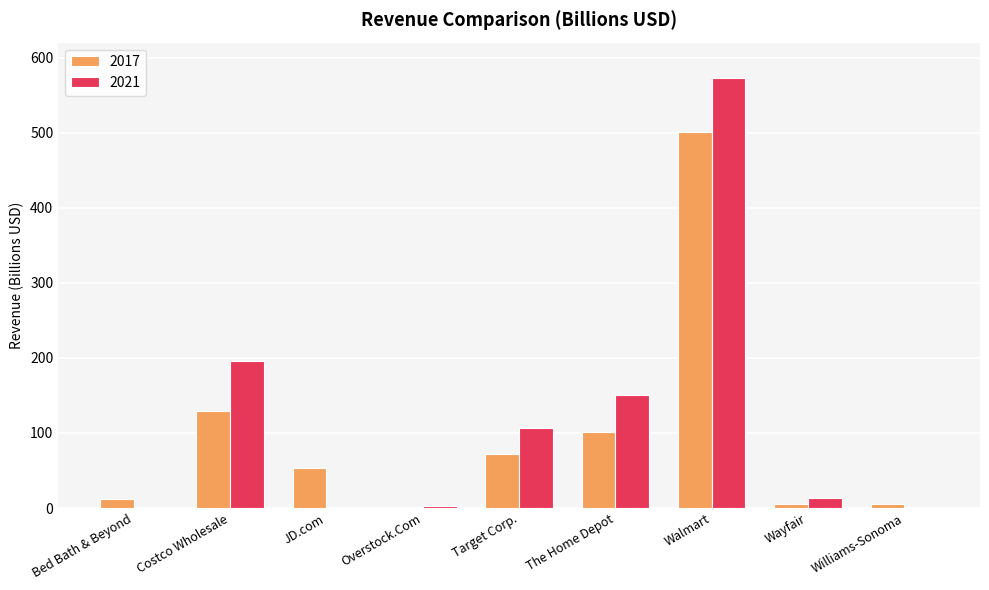

Is it true that 2017 equals 81.4 at JD.com?

False